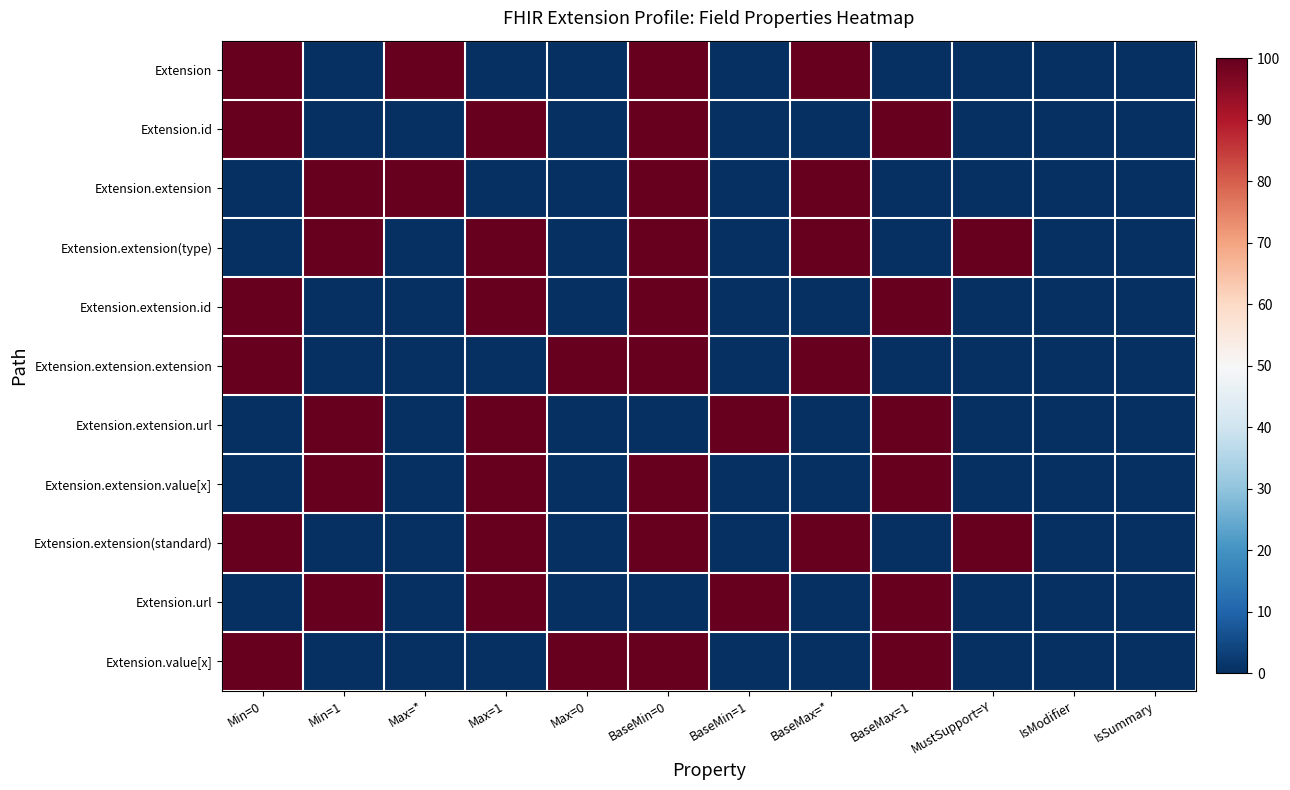

At how many categories does at least one series exceed 0?

10